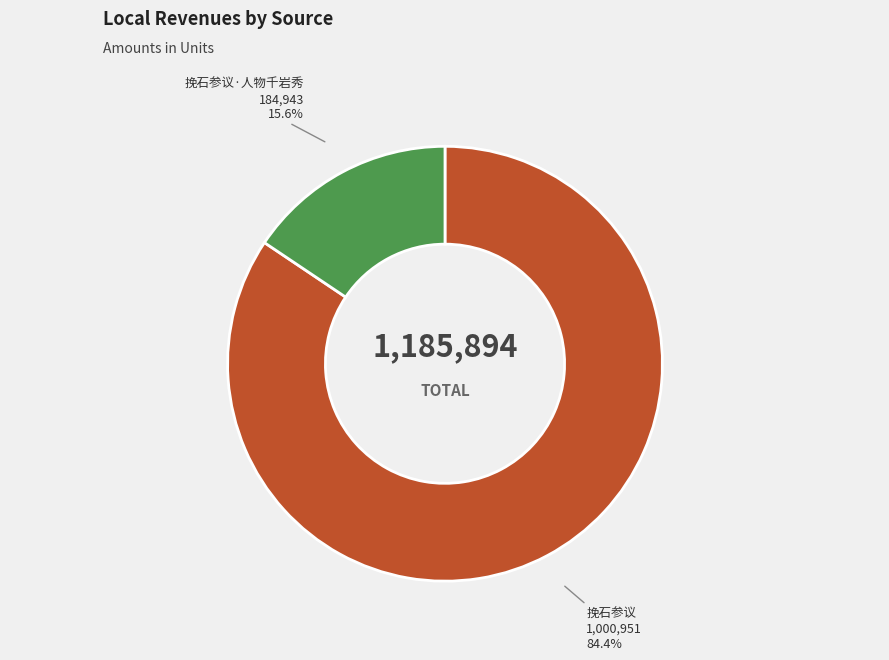

How many segments does this pie chart have?

2